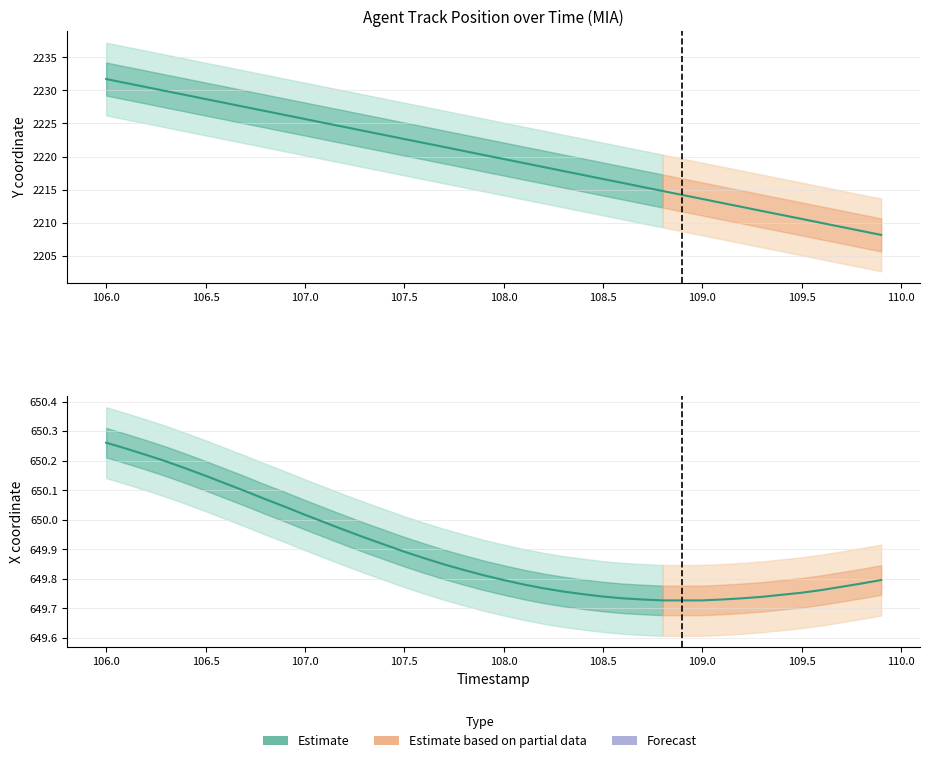

Read the X value at 107.1.

650.0